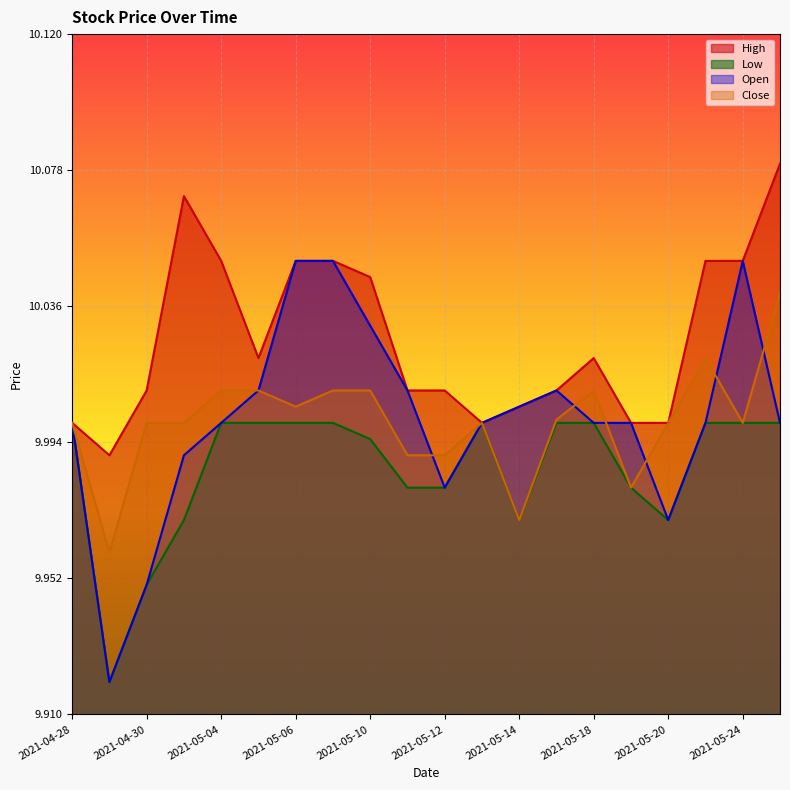

True or false: Low has more than 1 interior local peaks.

False